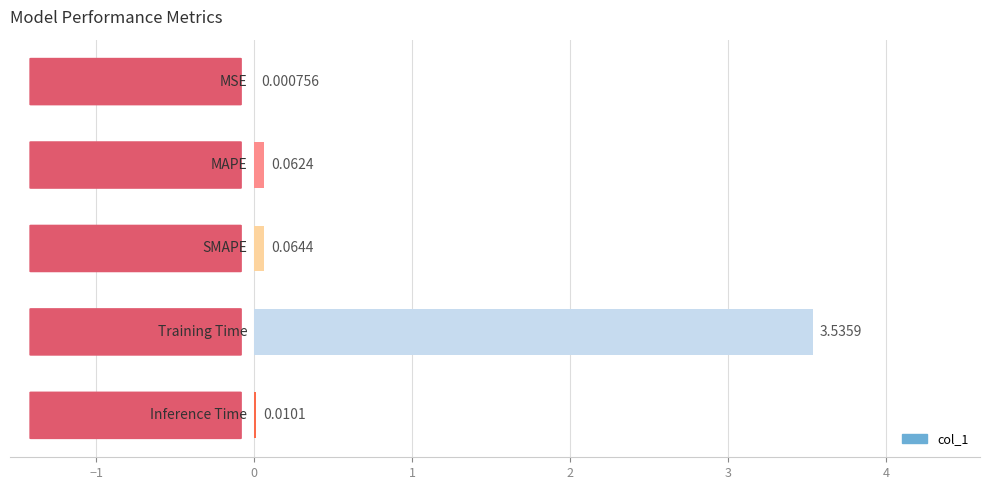

How many data points does each series have?

5